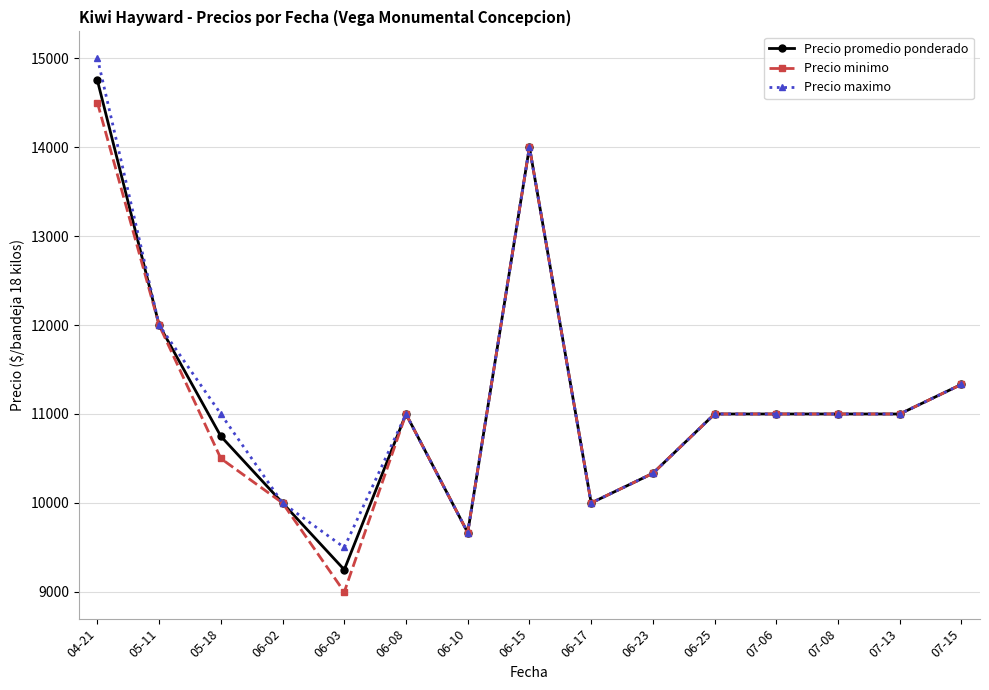

What is the label of the 8th point from the left?

06-15